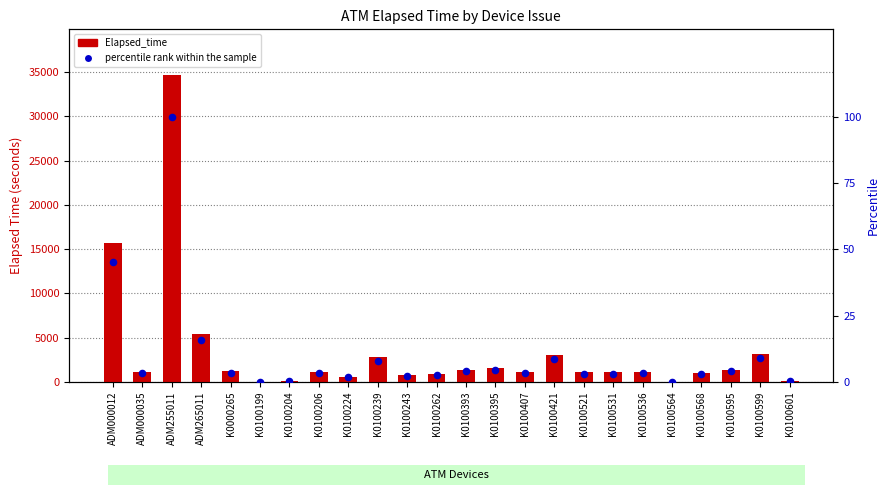

What is the change in value from ADM255011 to K0100536?

-96.8